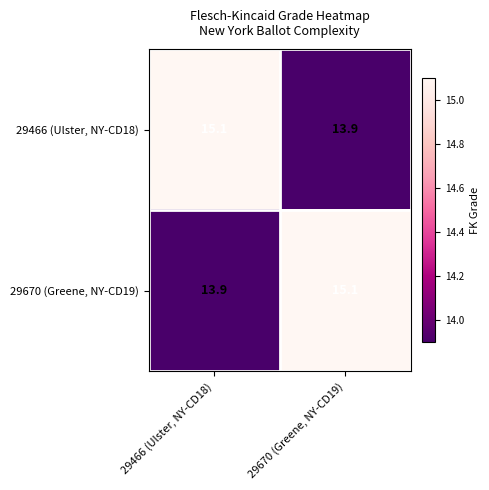

Is the value of 29466 (Ulster, NY-CD18) at 29466 (Ulster, NY-CD18) greater than the value of 29670 (Greene, NY-CD19) at 29466 (Ulster, NY-CD18)?

Yes